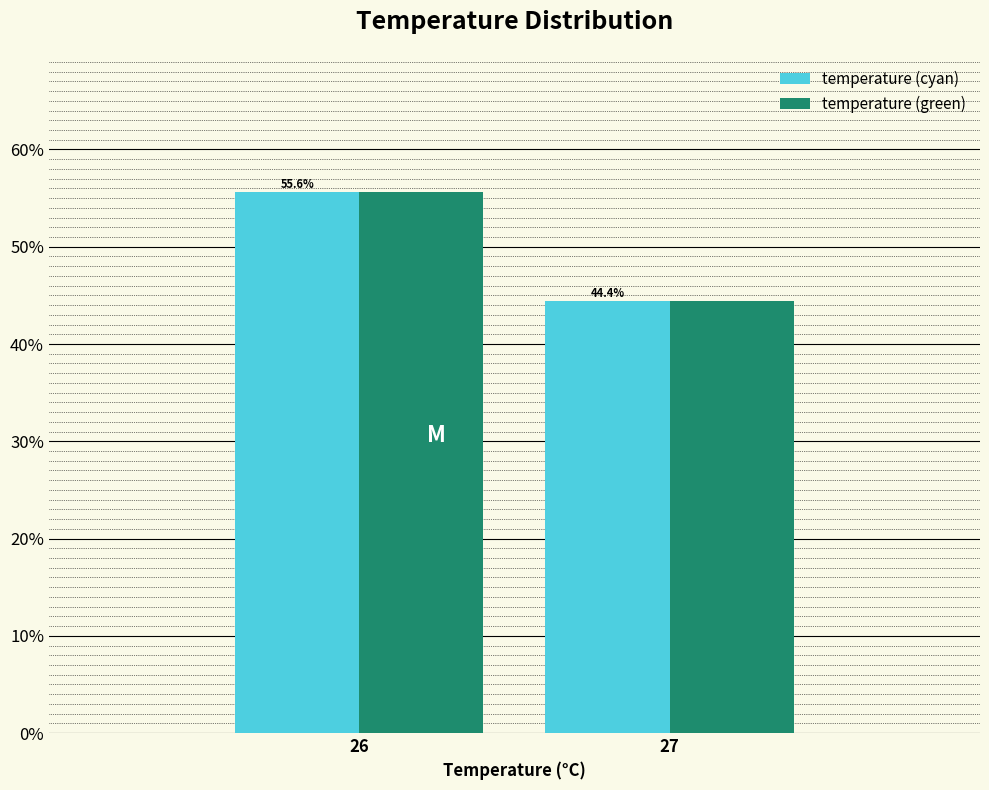

Reading left to right, extract all data points from this chart.

temperature (cyan): 55.6	44.4
temperature (green): 55.6	44.4